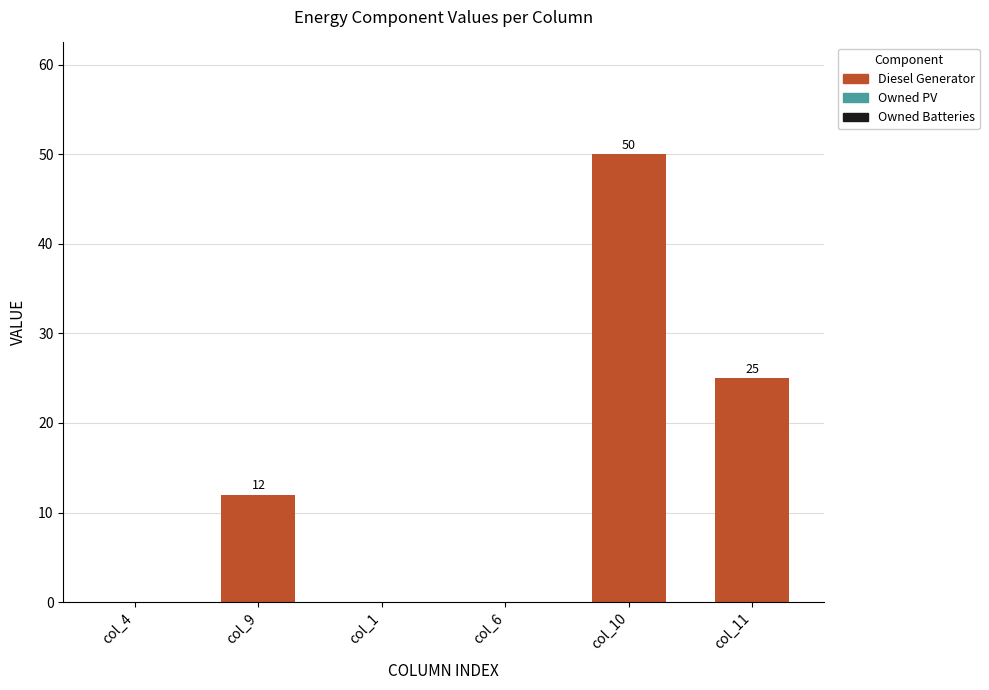

Count the number of categories in the chart.

6